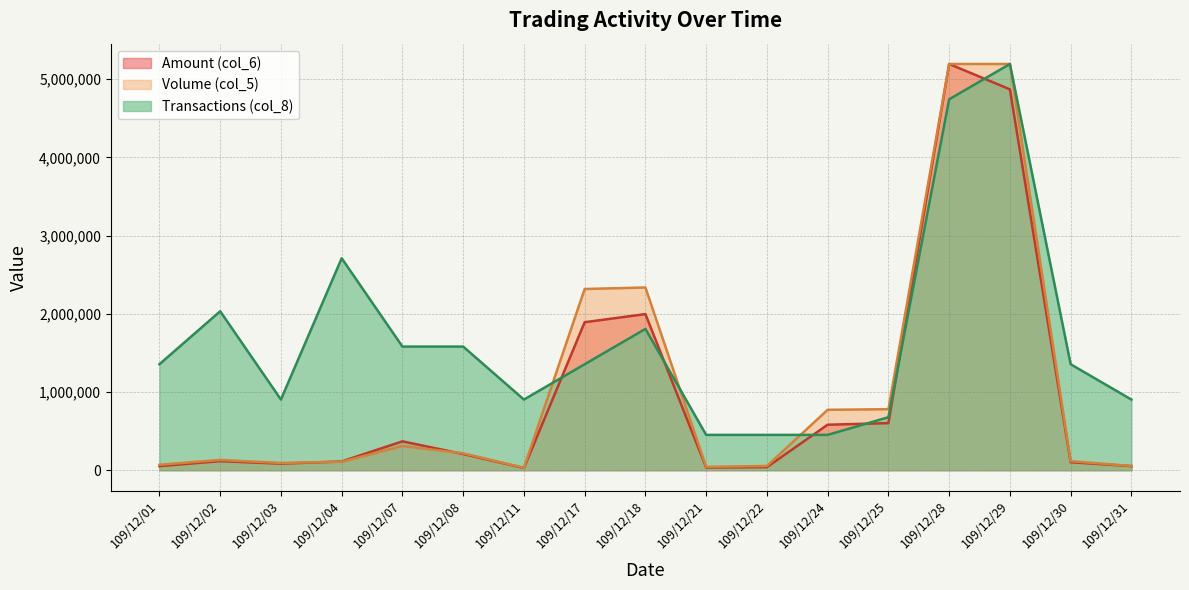

What is the greatest value displayed?

5195740.0